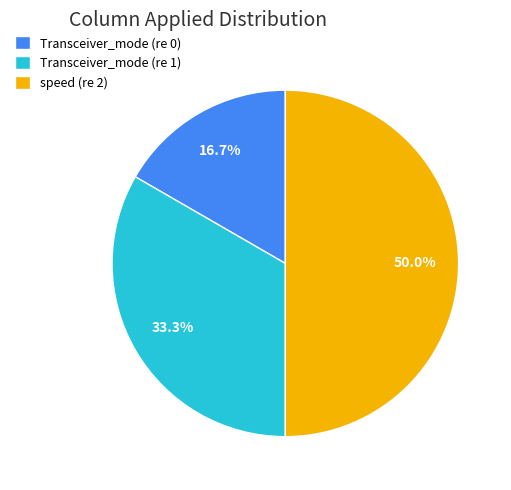

Which slice is the largest?

speed (re 2)